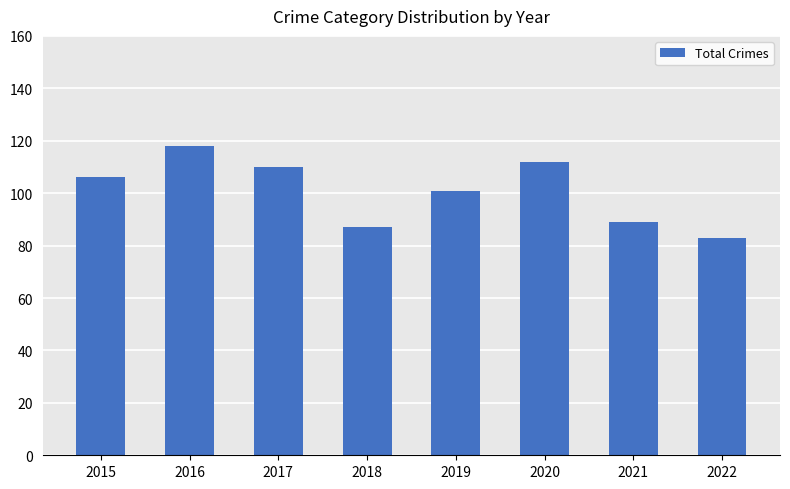

Approximately how many times larger is the value at 2017 compared to 2021?

1.2